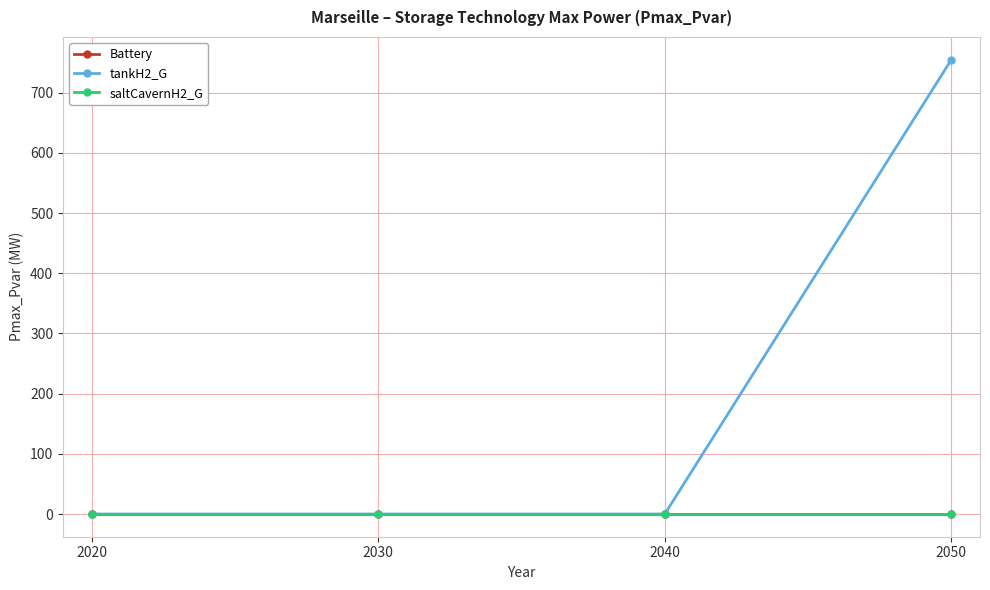

Which category has the highest value in the tankH2_G series?

2050